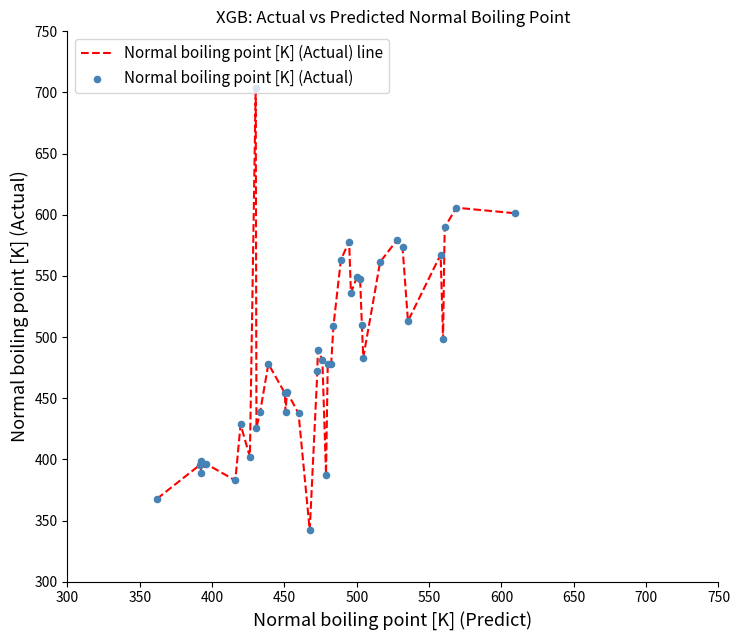

What is the greatest value displayed?

704.0